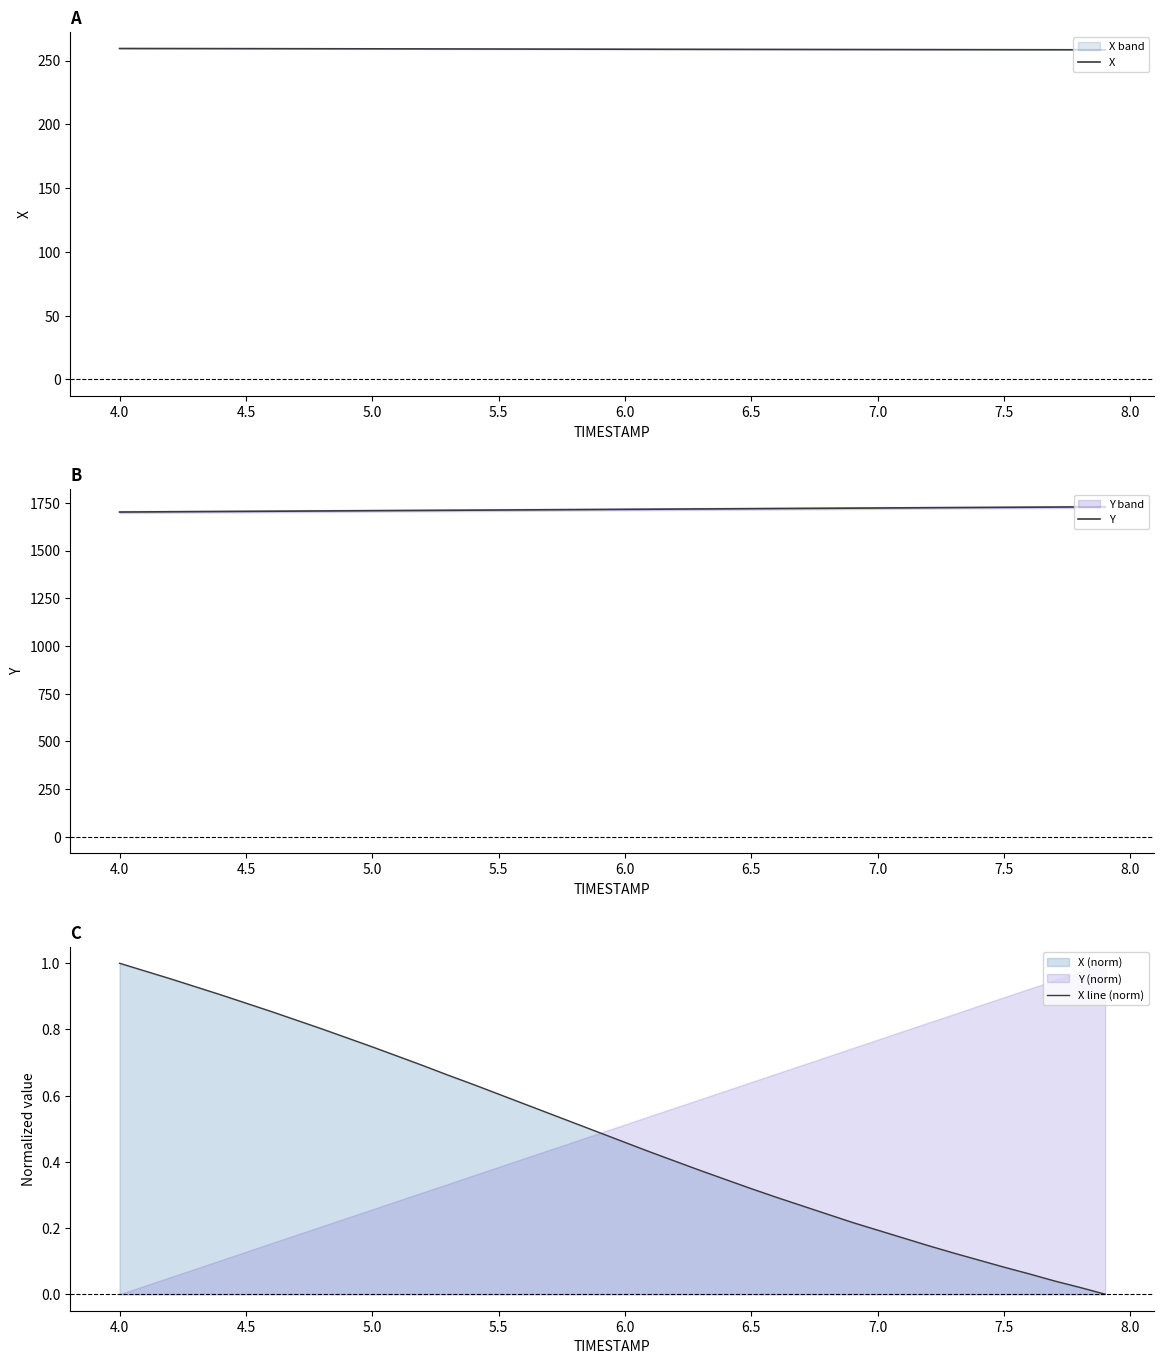

How many values in the Y series are below 1715?

19